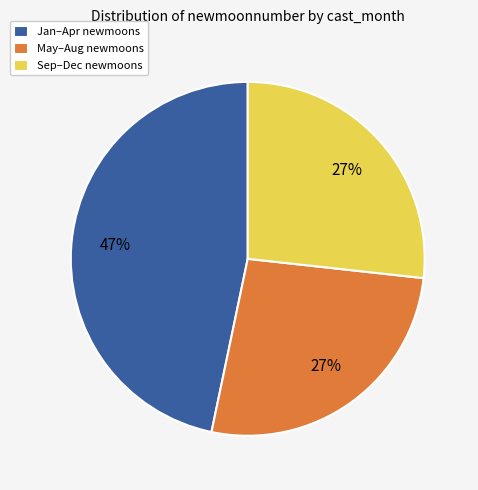

How many segments does this pie chart have?

3